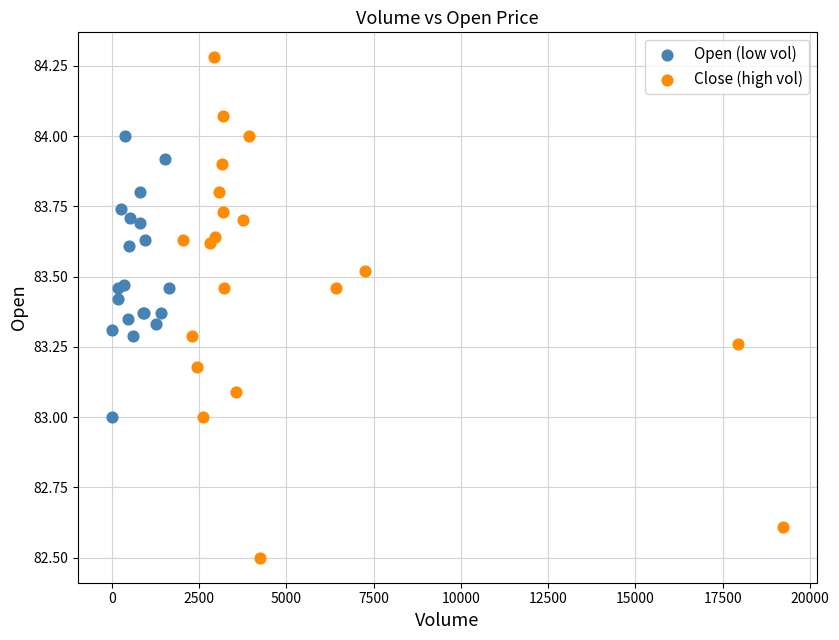

What are all the series names shown in the legend?

Open (low vol), Close (high vol)